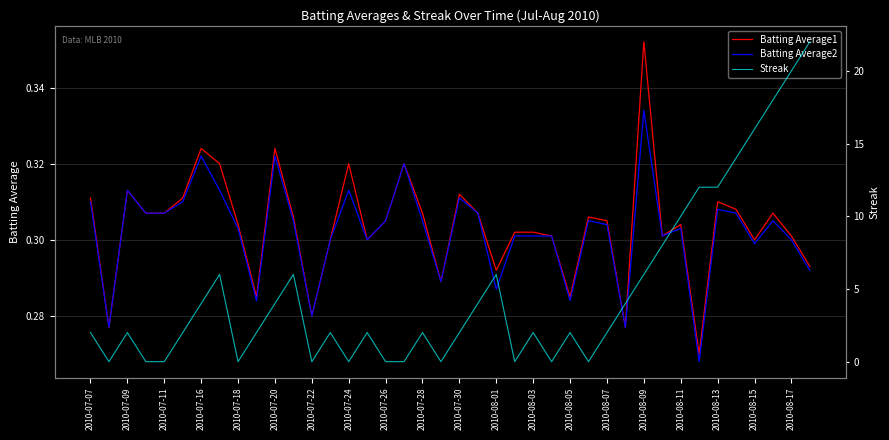

What is the difference between the maximum and minimum values in the Streak series?

22.0